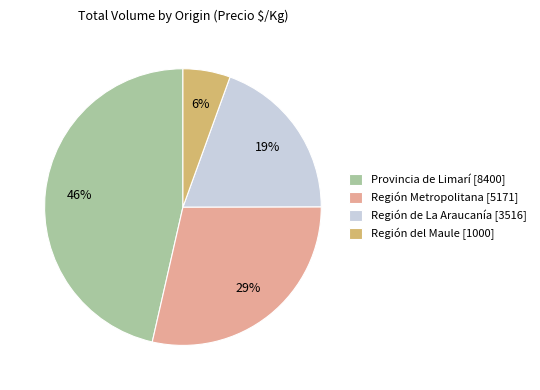

How many segments does this pie chart have?

4